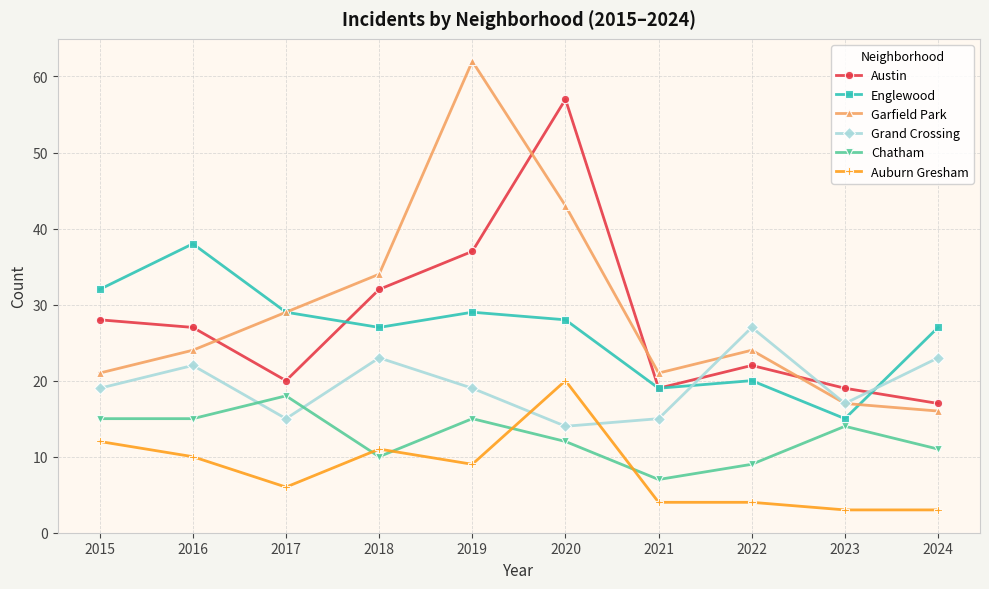

Where is the first local minimum for Englewood?

2018